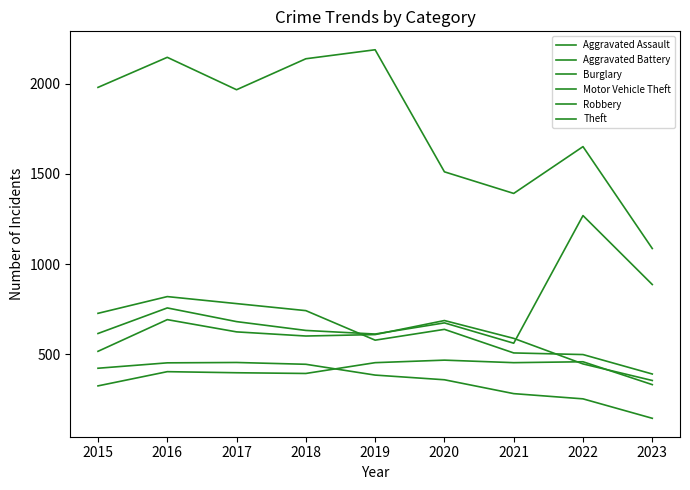

What is the greatest value displayed?

2190